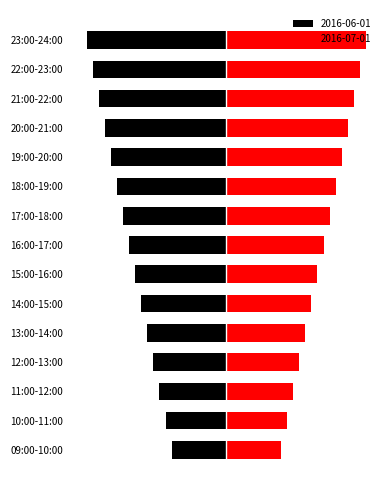

What is the sum of all 2016-06-01 values?

-240